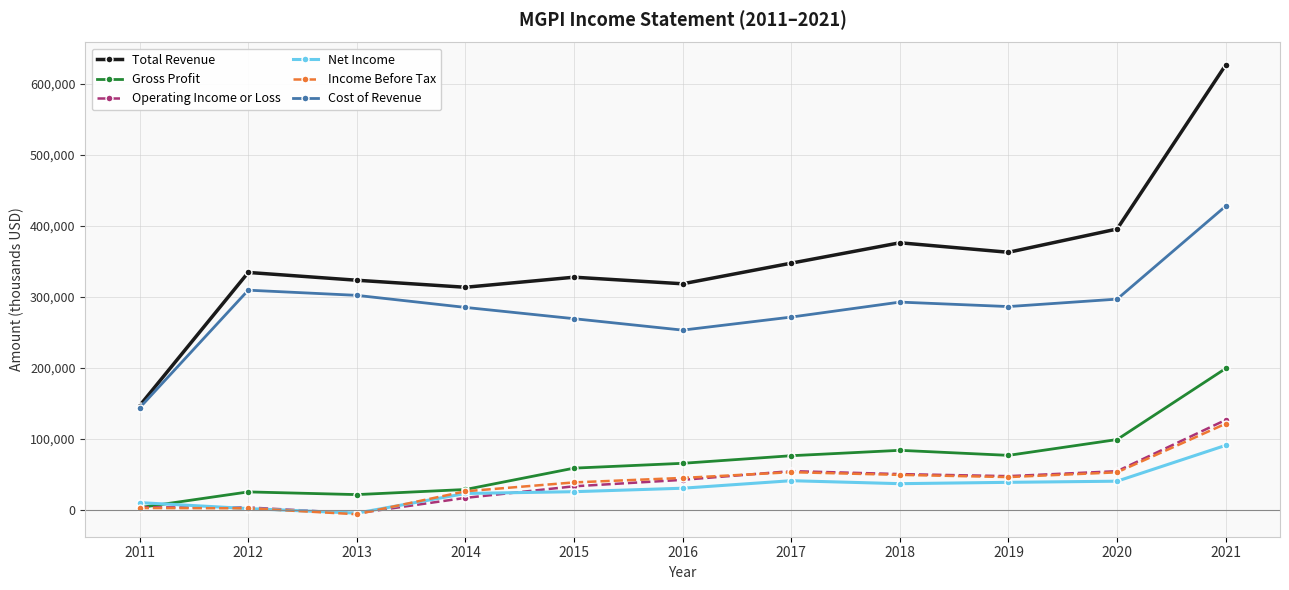

Between 2012 and 2016, which series saw the biggest shift?

Cost of Revenue